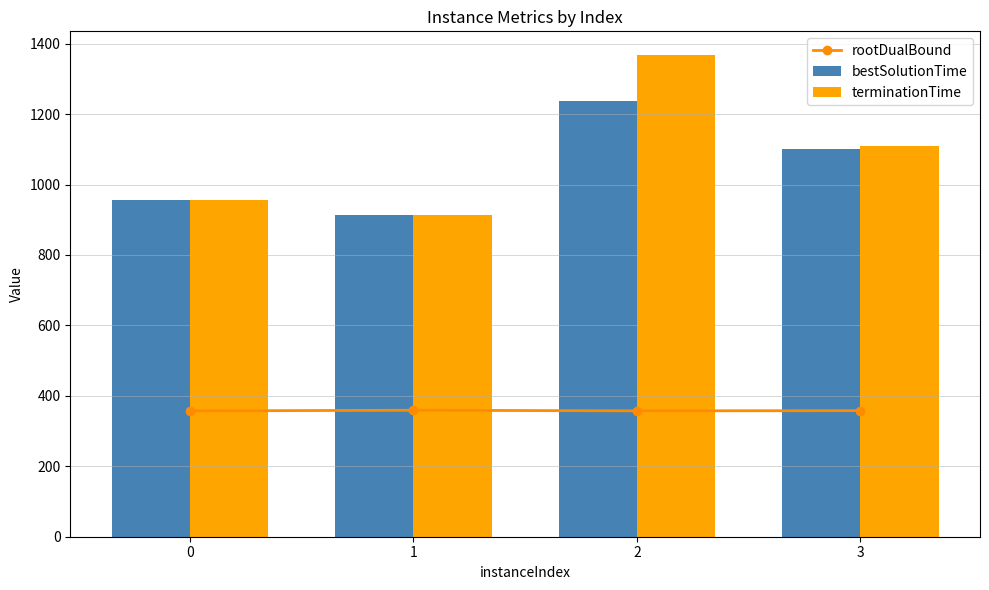

List the labels in order of value, smallest first.

0, 2, 3, 1